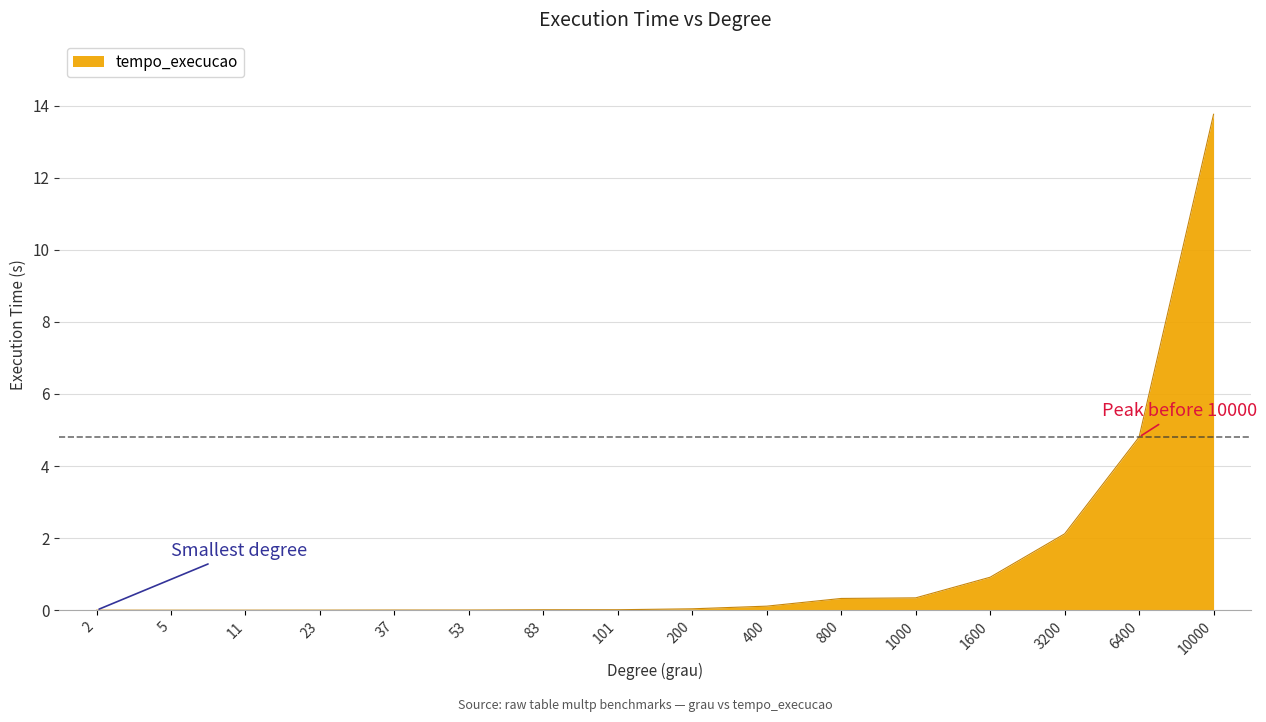

The chart shows a value of 0.0 at 200. True or false?

True